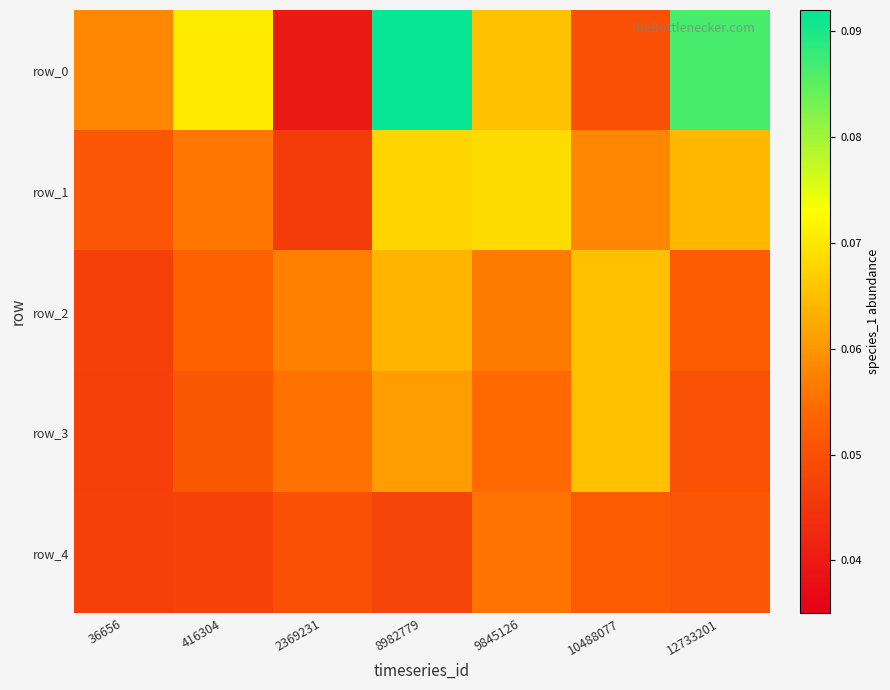

How many categories are shown in the chart?

7